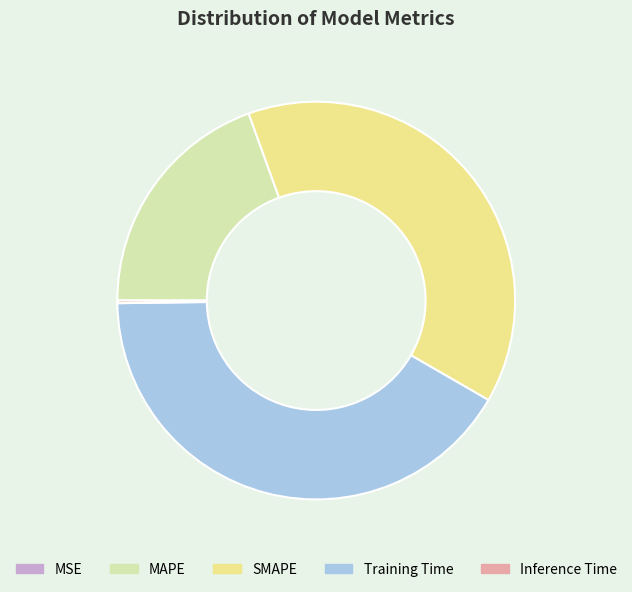

The SMAPE slice represents 39% of the pie. True or false?

True